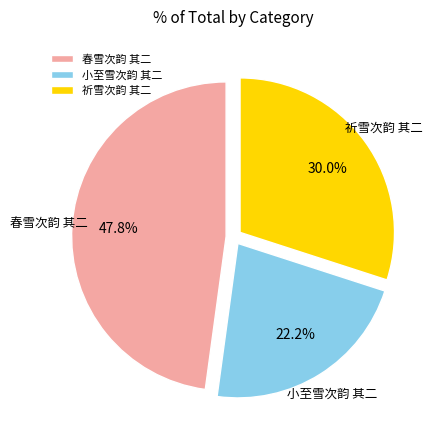

Is there a majority slice in this chart?

No